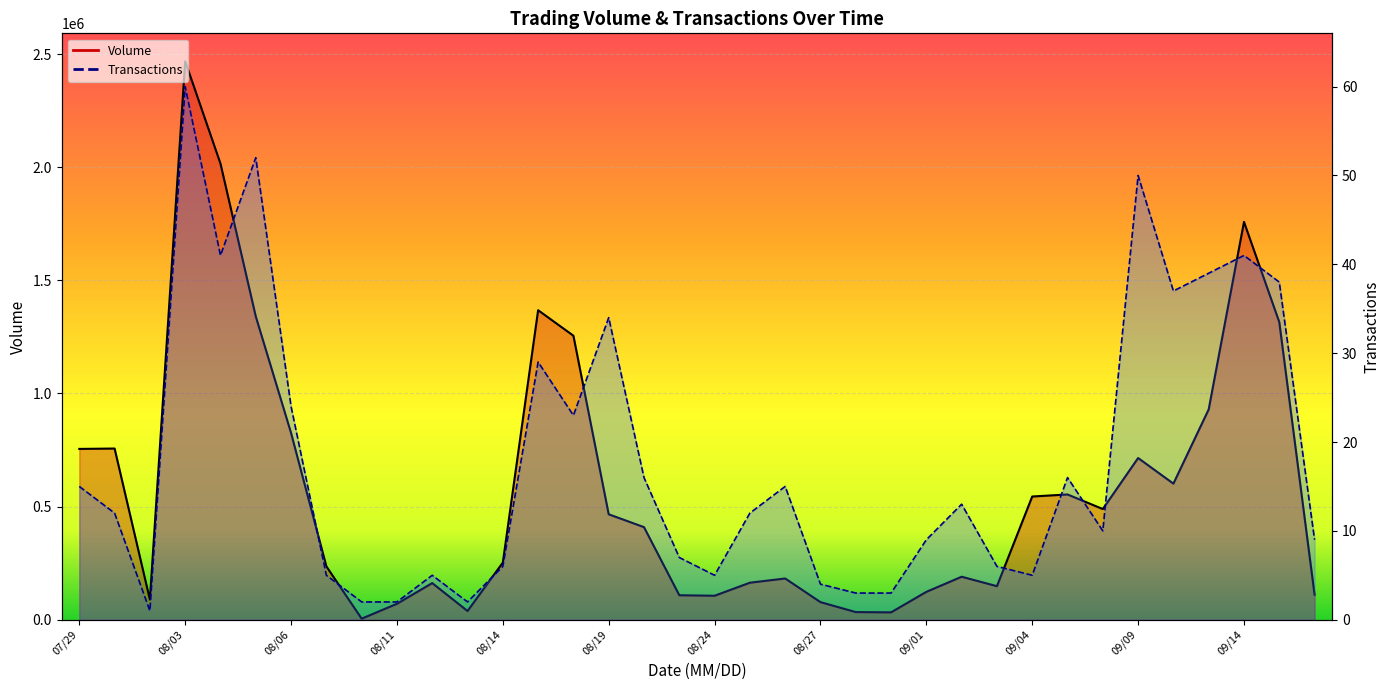

How many lines are shown in the chart?

2